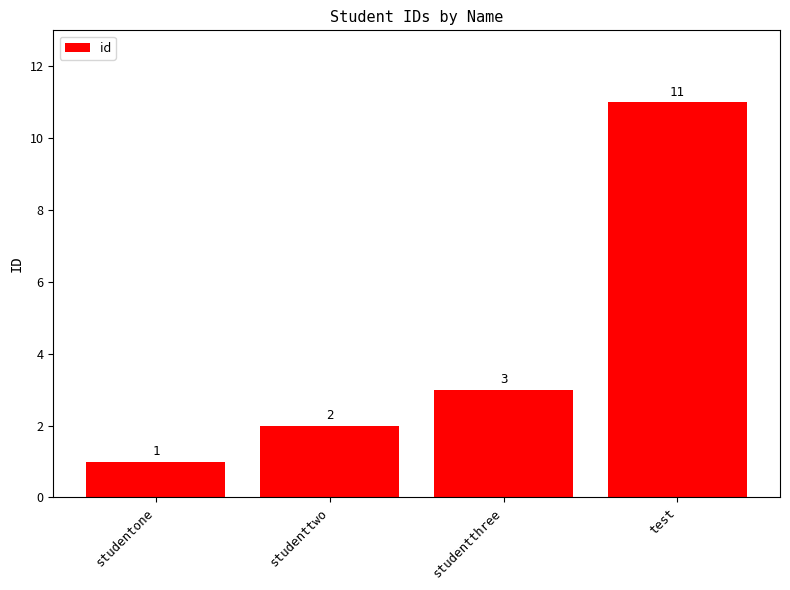

What is the difference between the second highest and minimum values?

2